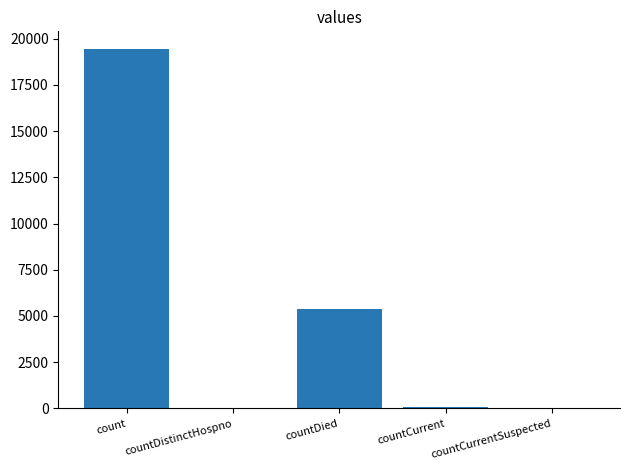

True or false: the data shows 34847 at count.

False